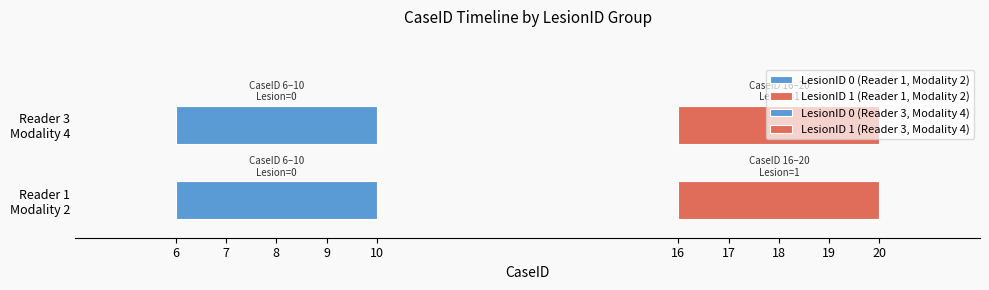

Reading left to right, what are all the values shown in this chart?

LesionID: 6=0	7=0	8=0	9=0	10=0	16=1	17=1	18=1	19=1	20=1	6=0	7=0	8=0	9=0	10=0	16=1	17=1	18=1	19=1	20=1
ReaderID: 6=1	7=1	8=1	9=1	10=1	16=1	17=1	18=1	19=1	20=1	6=3	7=3	8=3	9=3	10=3	16=3	17=3	18=3	19=3	20=3
ModalityID: 6=2	7=2	8=2	9=2	10=2	16=2	17=2	18=2	19=2	20=2	6=4	7=4	8=4	9=4	10=4	16=4	17=4	18=4	19=4	20=4
Weight: 6=0	7=0	8=0	9=0	10=0	16=0	17=0	18=0	19=0	20=0	6=0	7=0	8=0	9=0	10=0	16=0	17=0	18=0	19=0	20=0